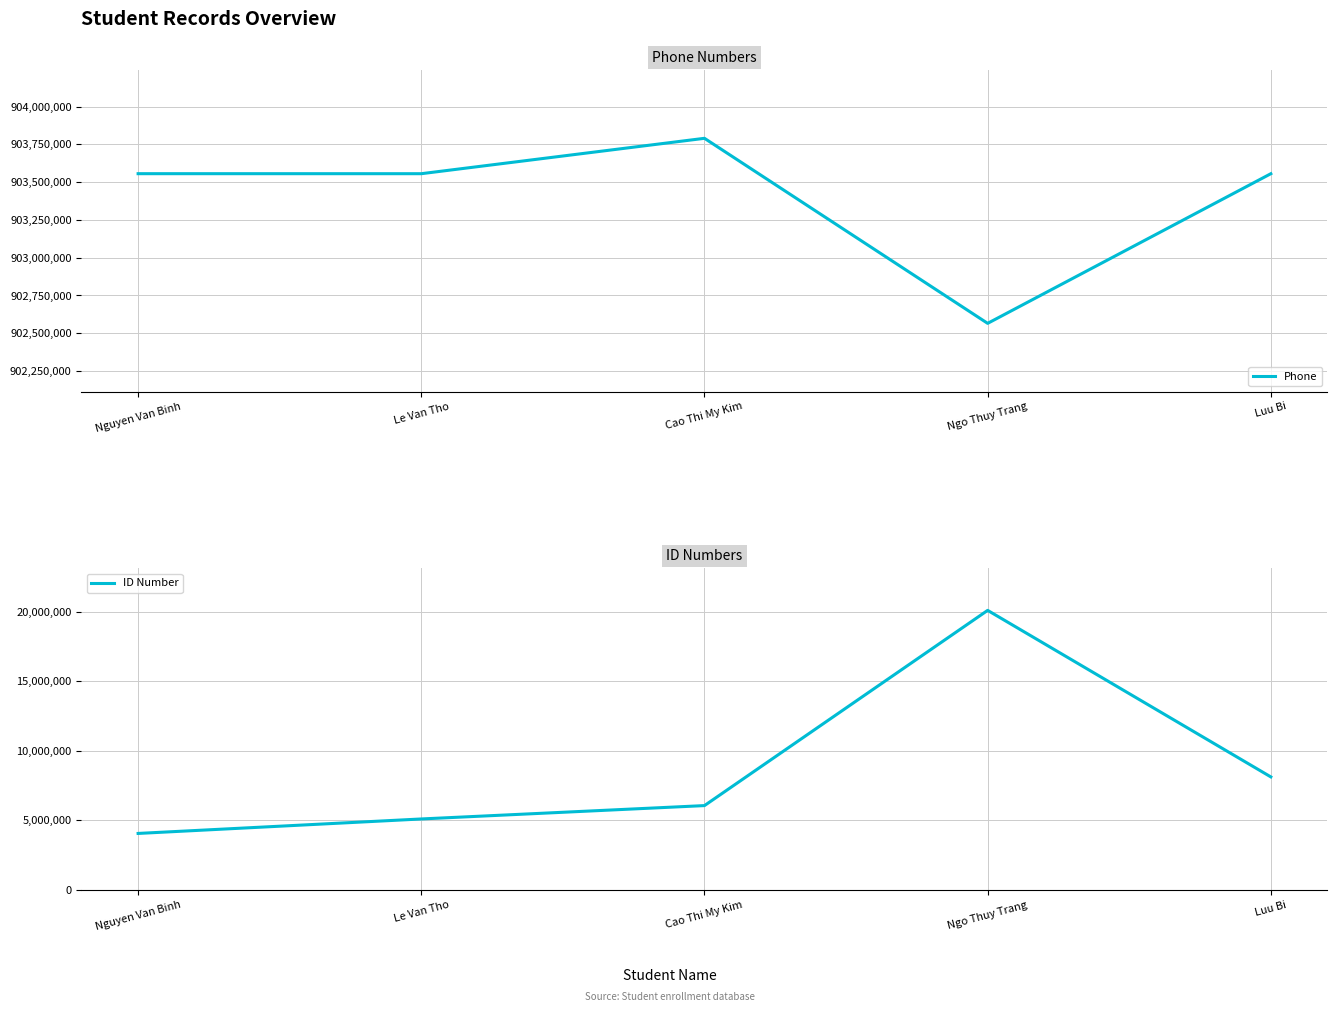

Rank the series by their maximum value, from highest to lowest.

Phone, ID Number